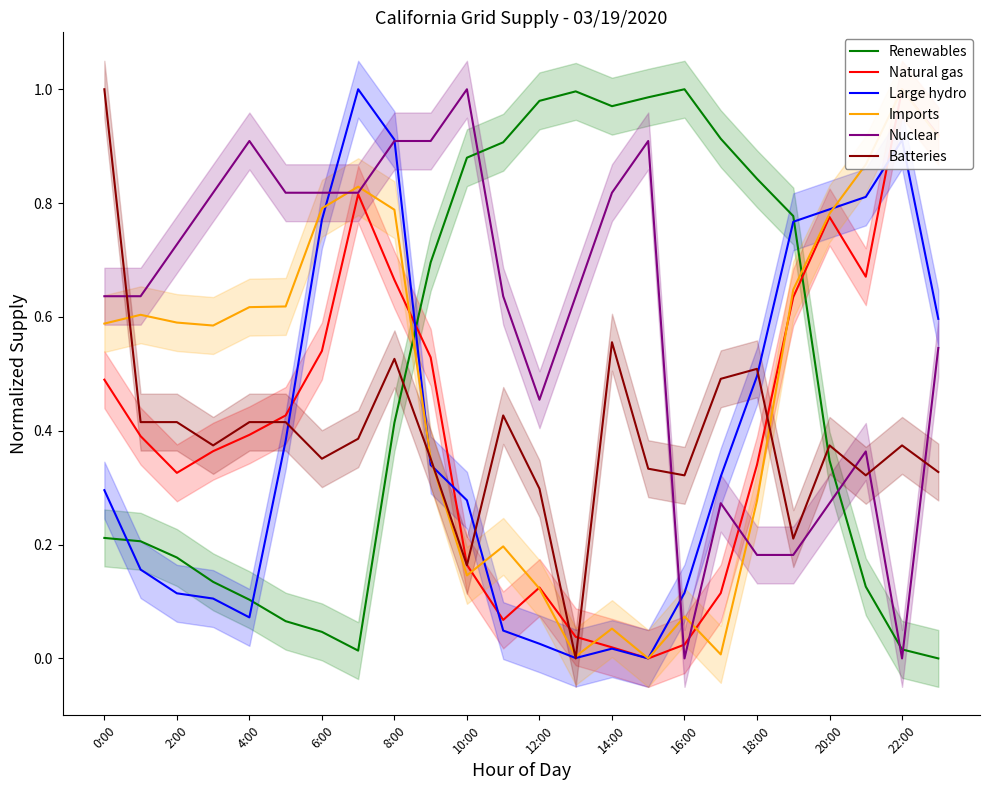

Is this an area chart (filled region under the line)?

No